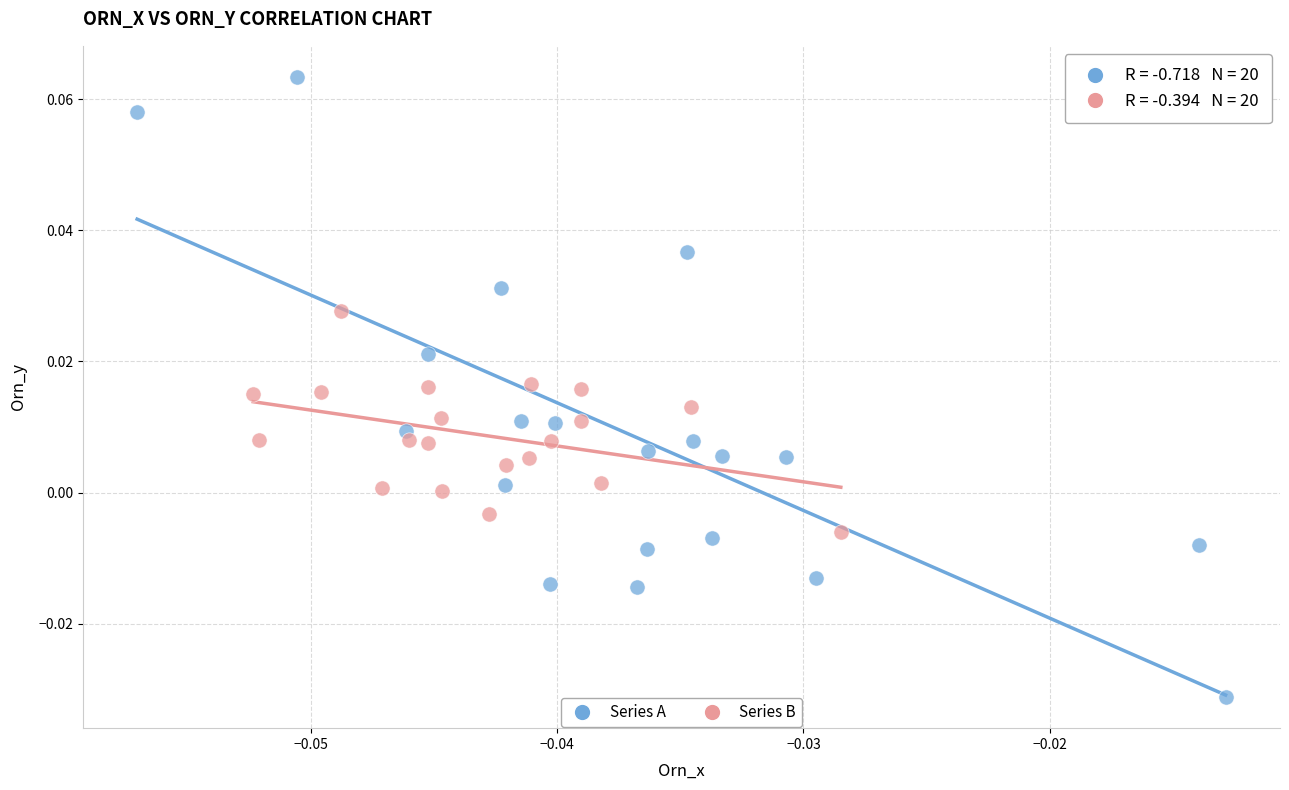

Which series contains the highest Y value?

Series A